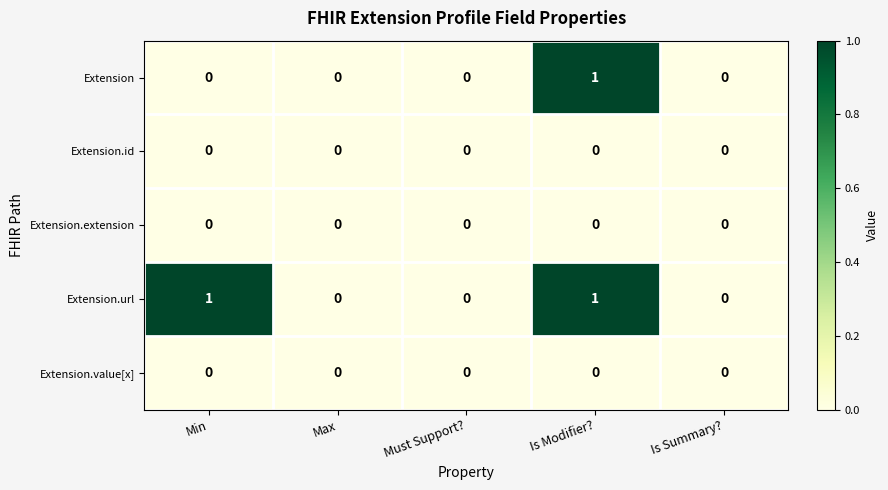

Is it true that Extension.value[x] equals 0 at Must Support??

True